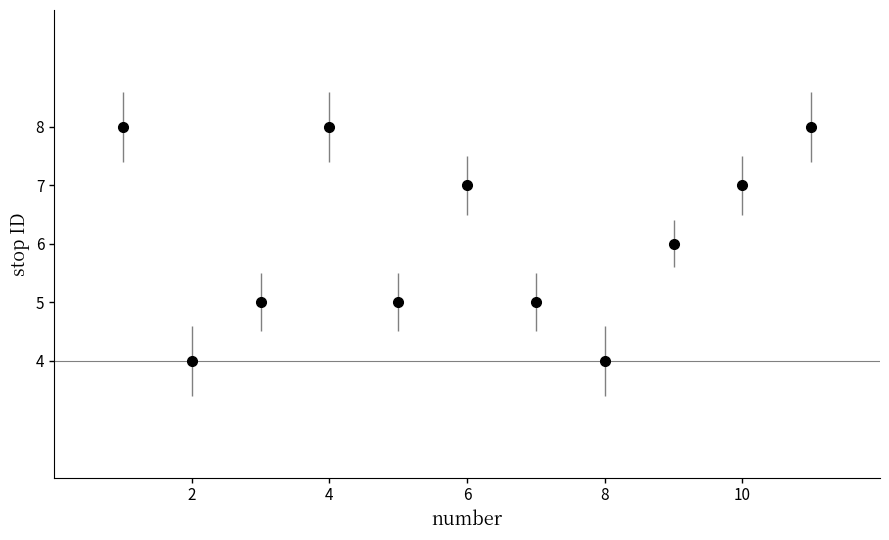

How many points are higher than both their immediate neighbors (excluding endpoints)?

2